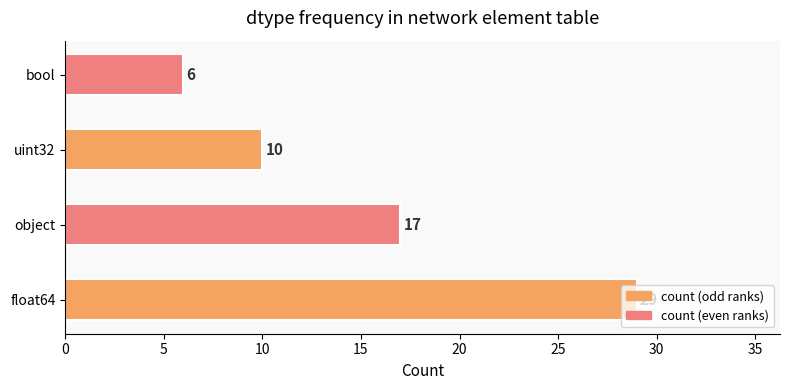

What is the average value?

16